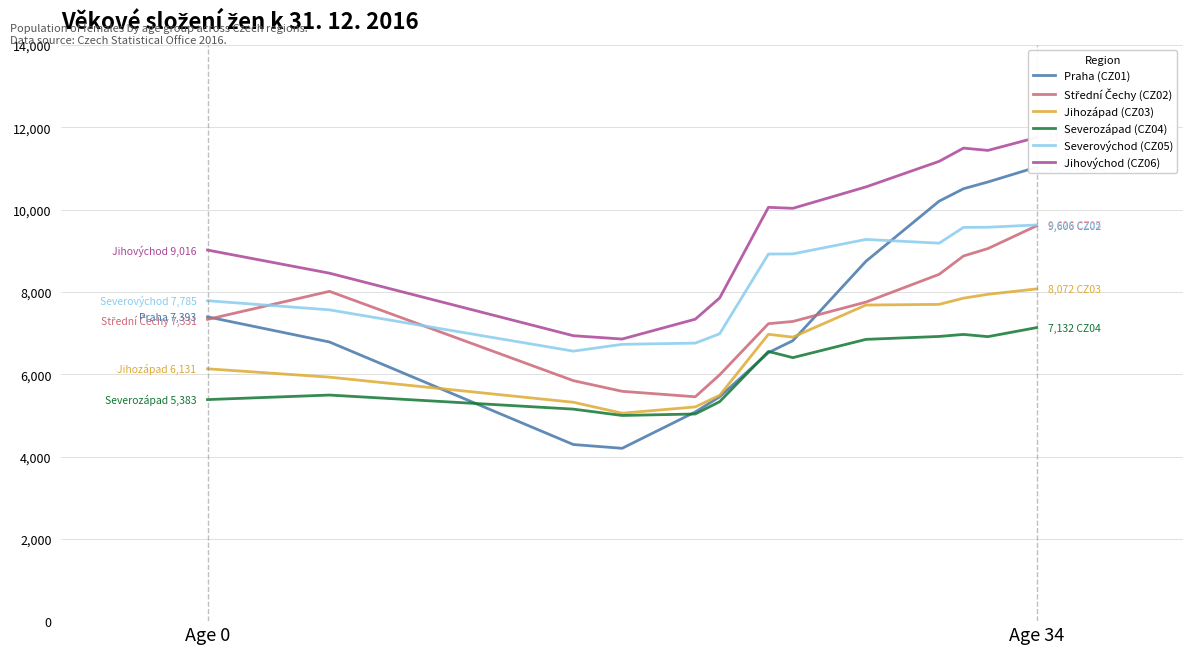

True or false: Jihozápad (CZ03) and Severovýchod (CZ05) intersect in this chart.

False